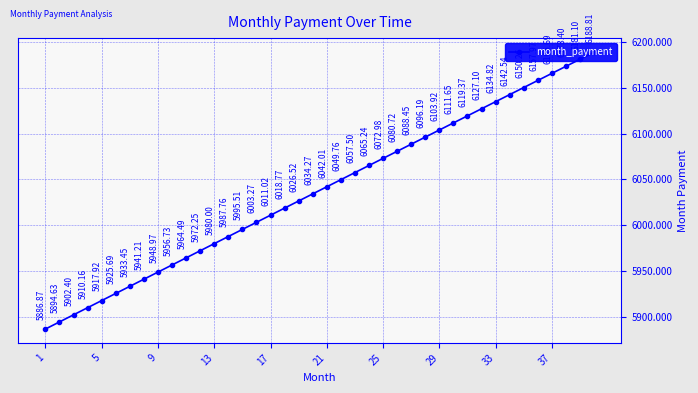

Which label corresponds to the smallest value in the chart?

1